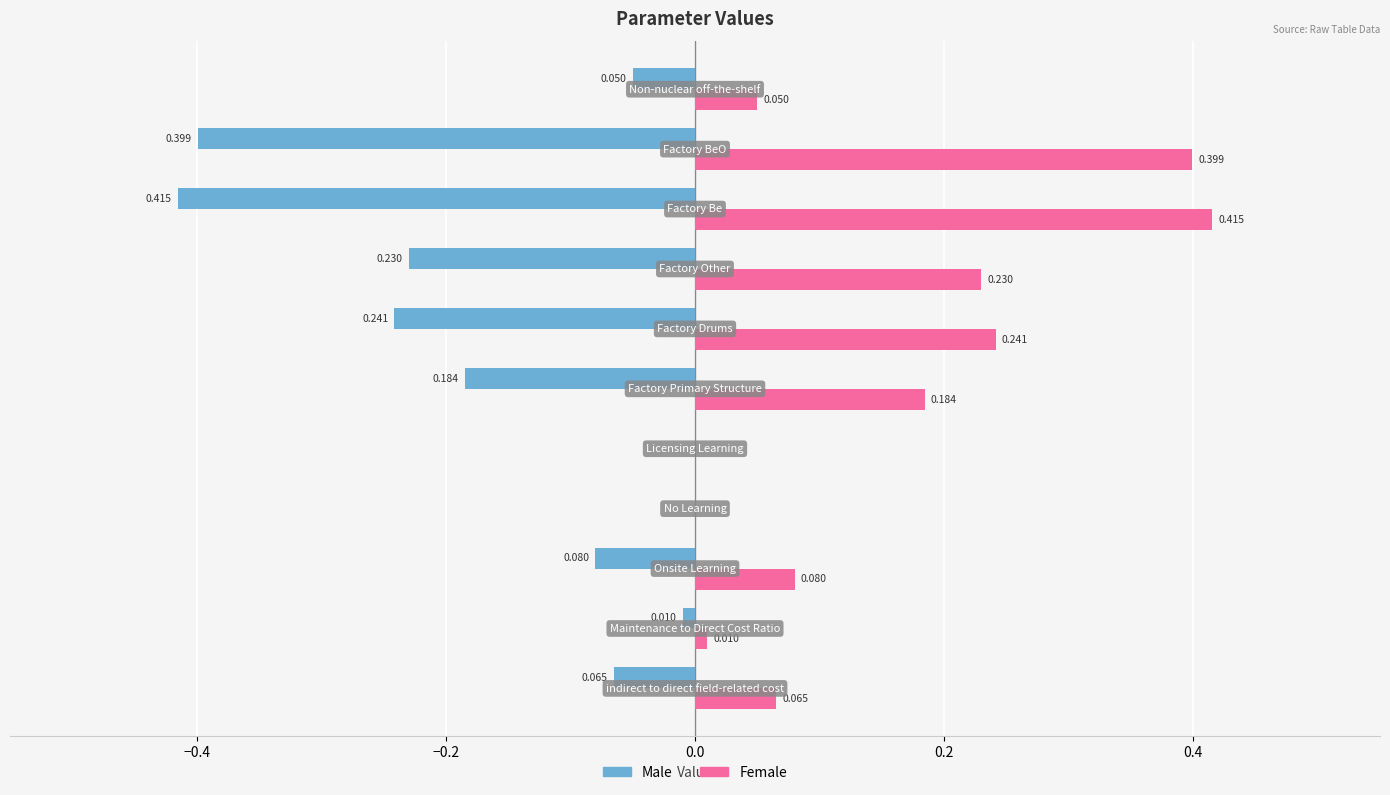

What are all the series names shown in the legend?

Male, Female